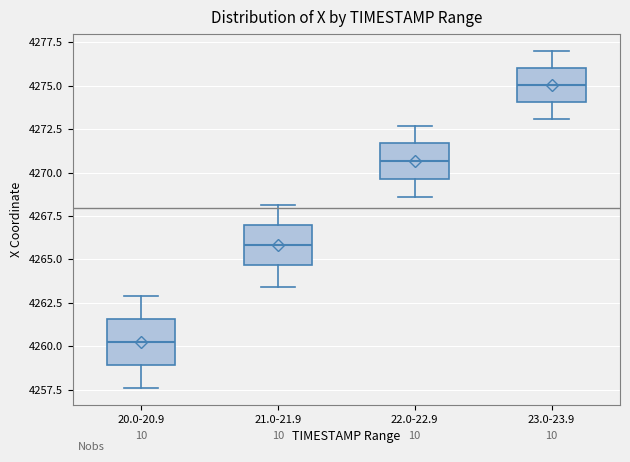

Reading left to right, read every box against the y-axis: the position of its median line, the range the box covers, and the ends of its whiskers. The values are not printed on the chart, so give them approximately, as read against the axis.

20.0-20.9: median 4260.5, box 4259.0 to 4261.5, whiskers 4257.5 to 4263.0
21.0-21.9: median 4266.0, box 4264.5 to 4267.0, whiskers 4263.5 to 4268.0
22.0-22.9: median 4270.5, box 4269.5 to 4271.5, whiskers 4268.5 to 4272.5
23.0-23.9: median 4275.0, box 4274.0 to 4276.0, whiskers 4273.0 to 4277.0